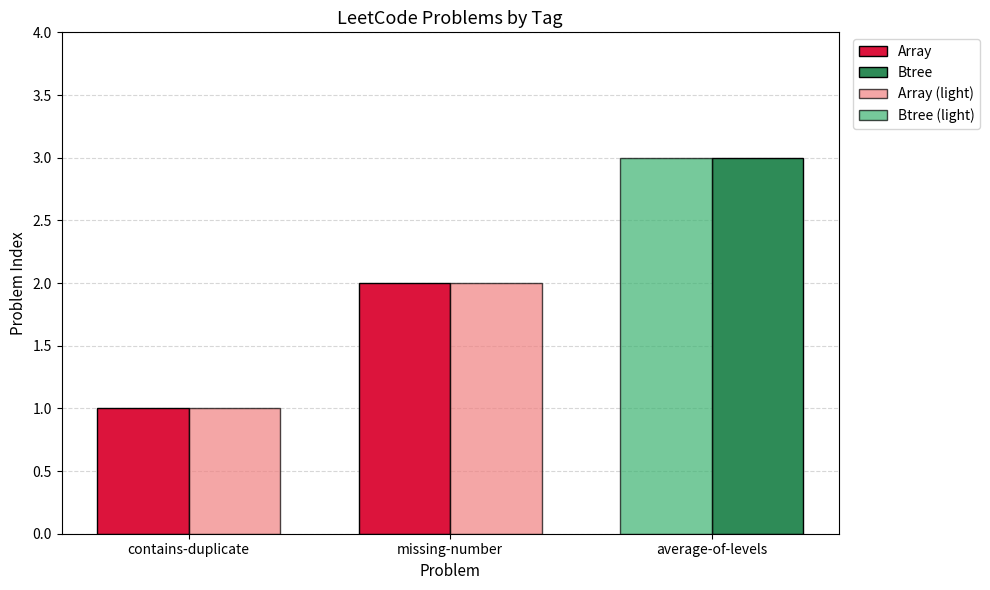

Rank the series at contains-duplicate from lowest to highest value.

Array, Array (light)